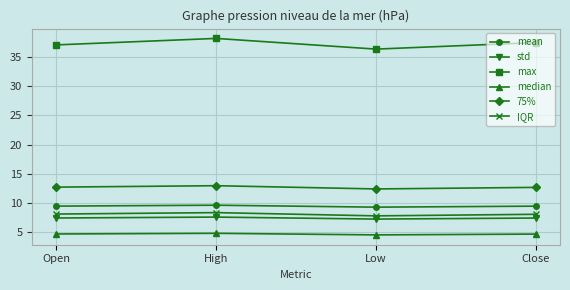

How many lines are shown in the chart?

6